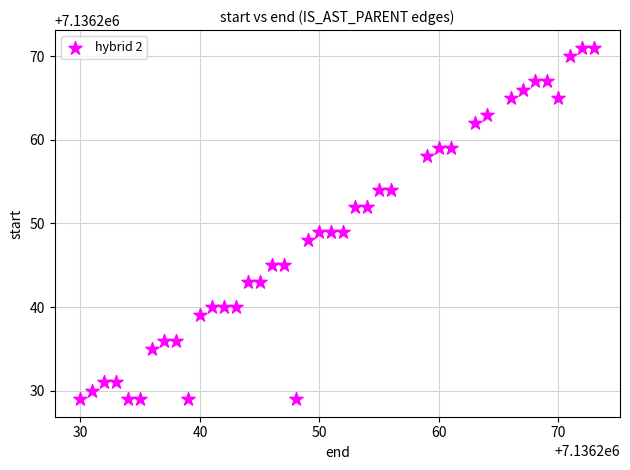

What is the range of Y values (max minus min)?

42